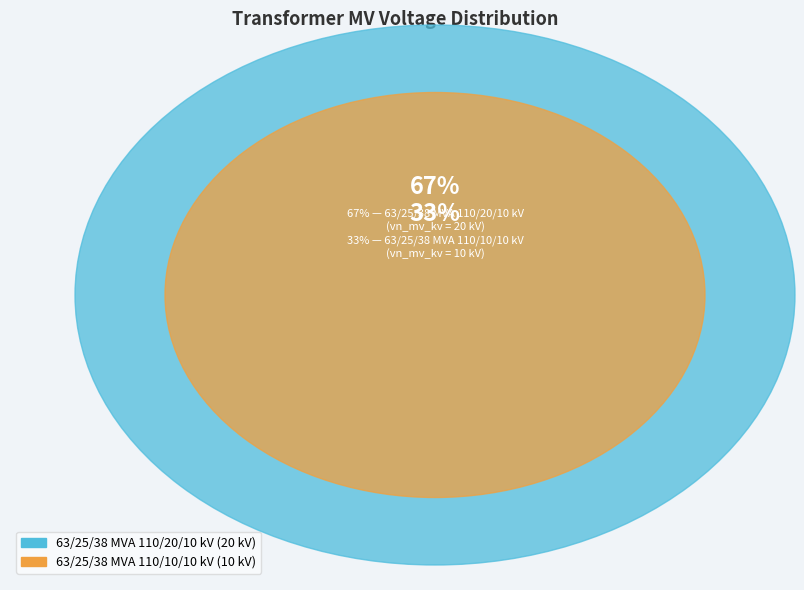

What is the smallest slice in the pie chart?

63/25/38 MVA 110/10/10 kV